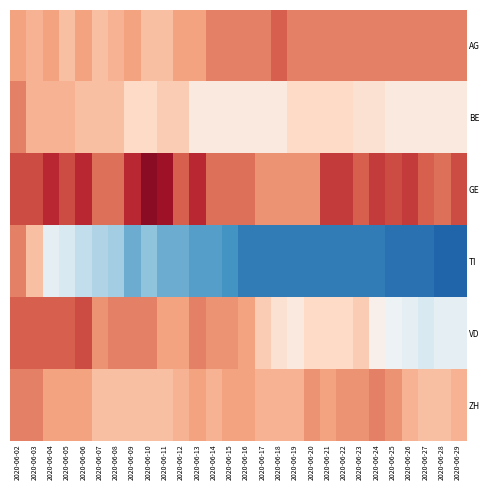

Which series has the widest spread of values?

TI